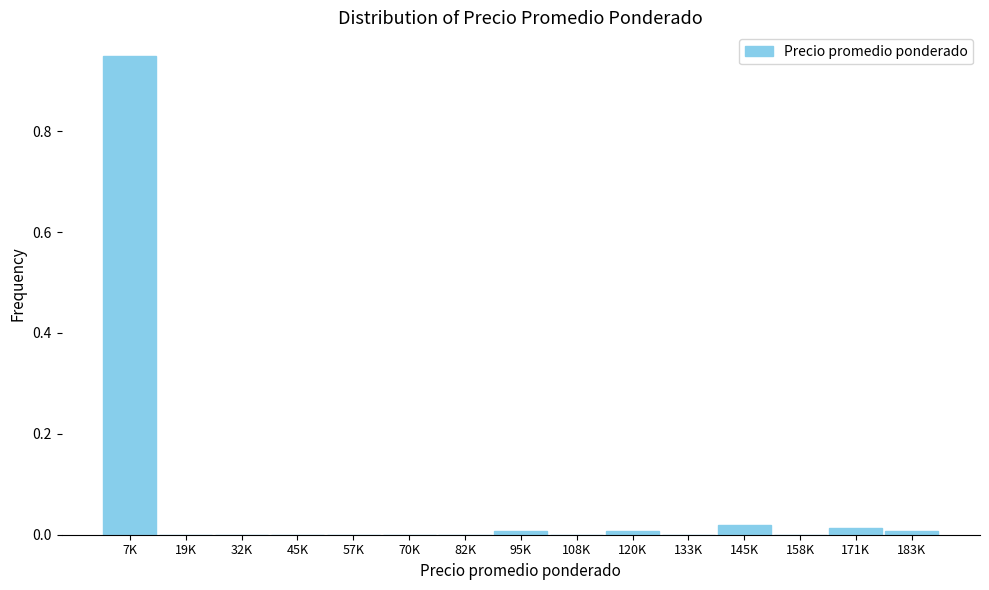

At which category does the chart reach its peak across all series?

7K